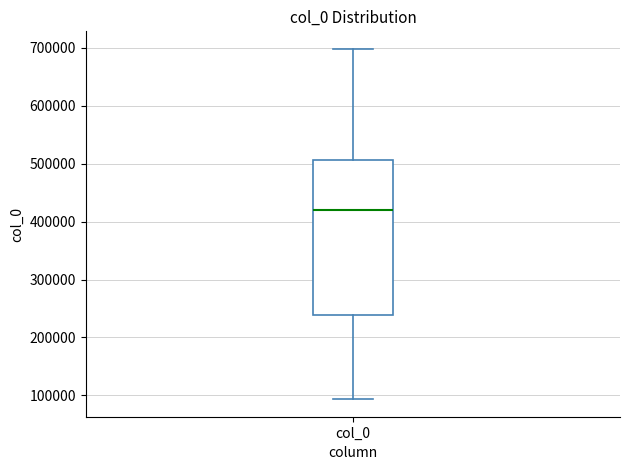

Where does the median line of the box for col_0 sit on the y-axis? The values are not printed on the chart, so give them approximately, as read against the axis.

420000